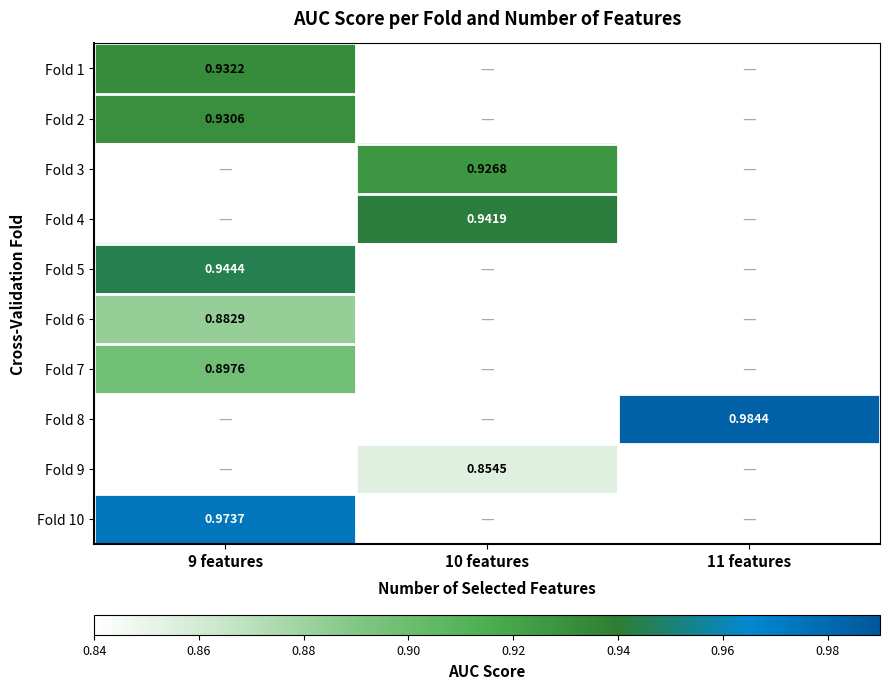

How many values in Fold 5 are above zero?

1